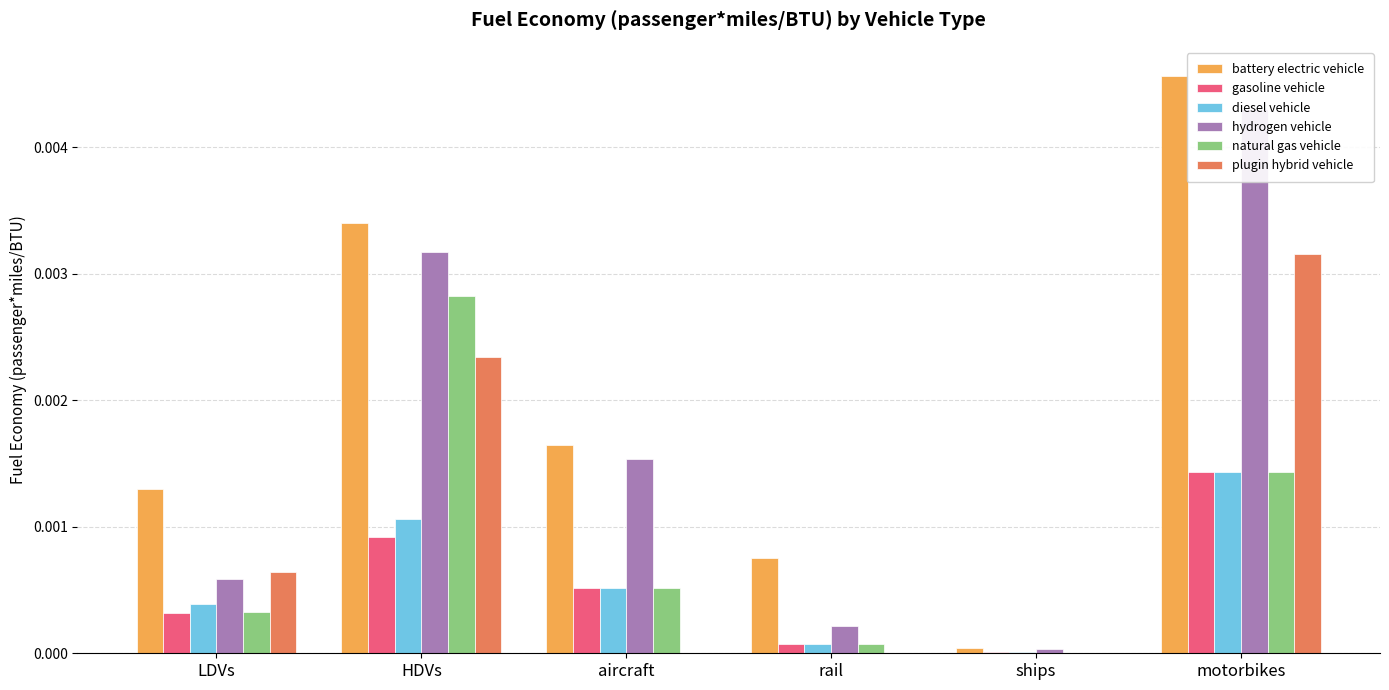

At which category is the sum across all series the highest?

motorbikes